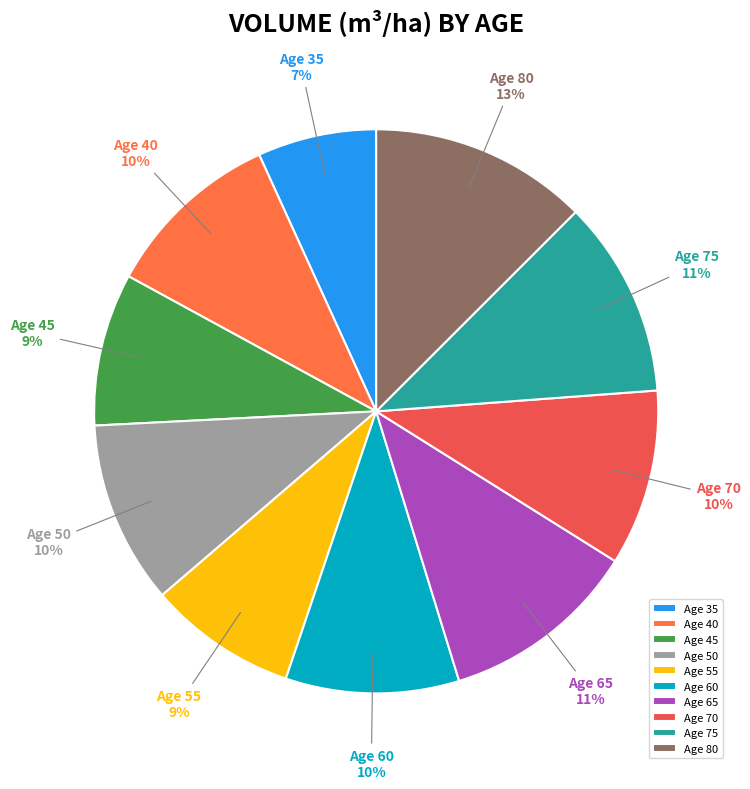

To the nearest percent, what percentage of the pie is Age 60?

10%